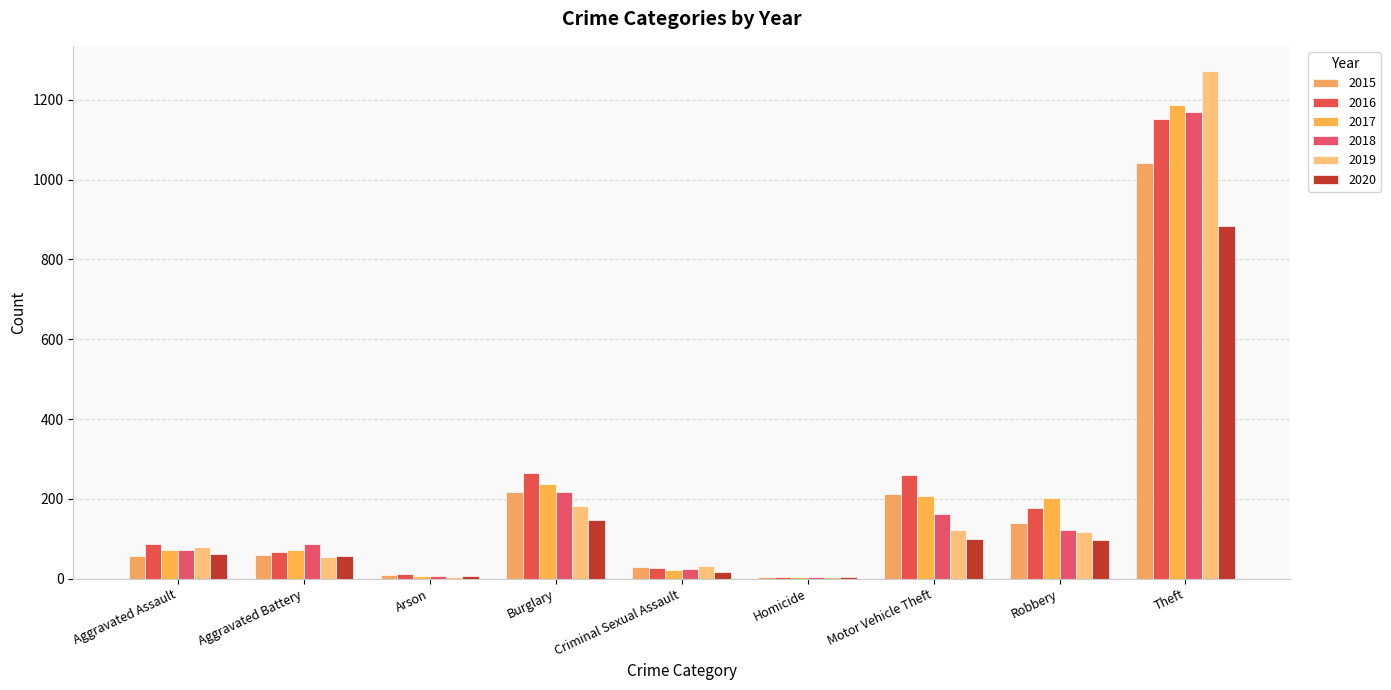

Rank the categories by 2017 value from lowest to highest.

Homicide, Arson, Criminal Sexual Assault, Aggravated Battery, Aggravated Assault, Robbery, Motor Vehicle Theft, Burglary, Theft